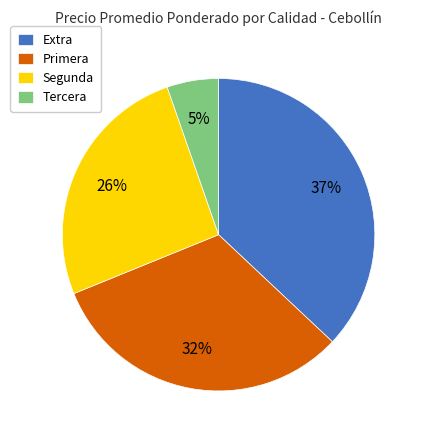

What is the smallest slice in the pie chart?

Tercera